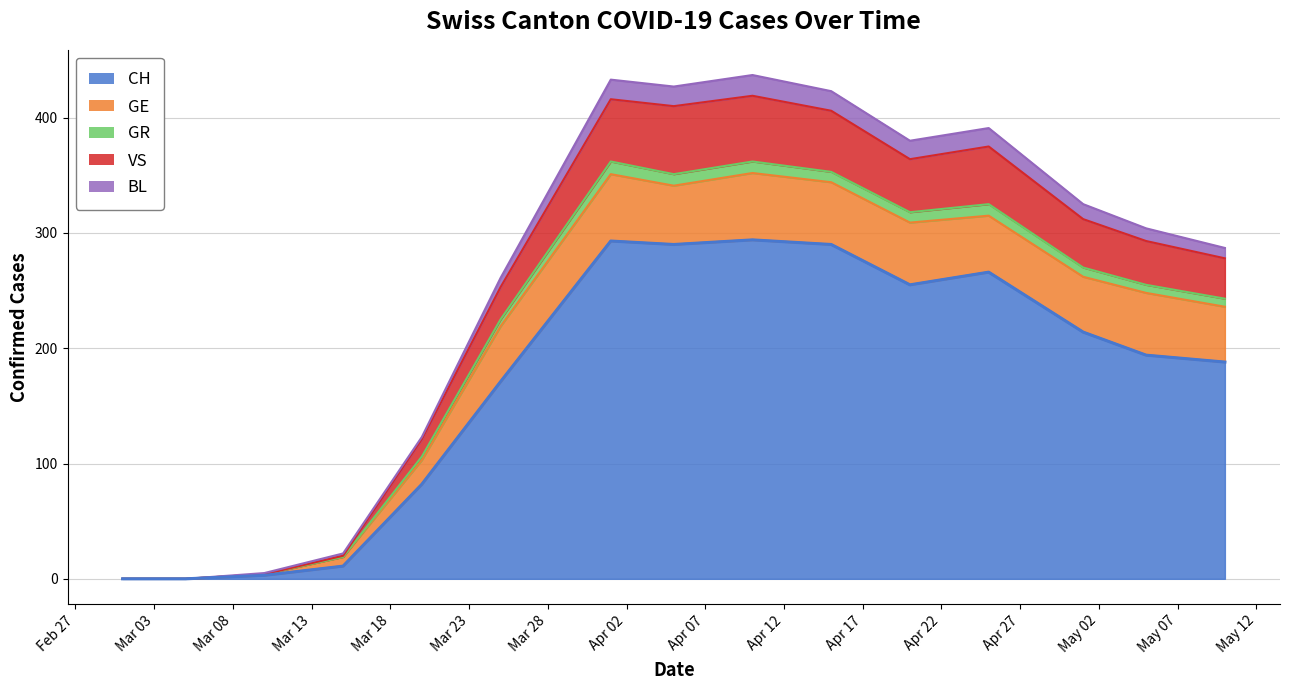

What are all the series names shown in the legend?

CH, GE, GR, VS, BL